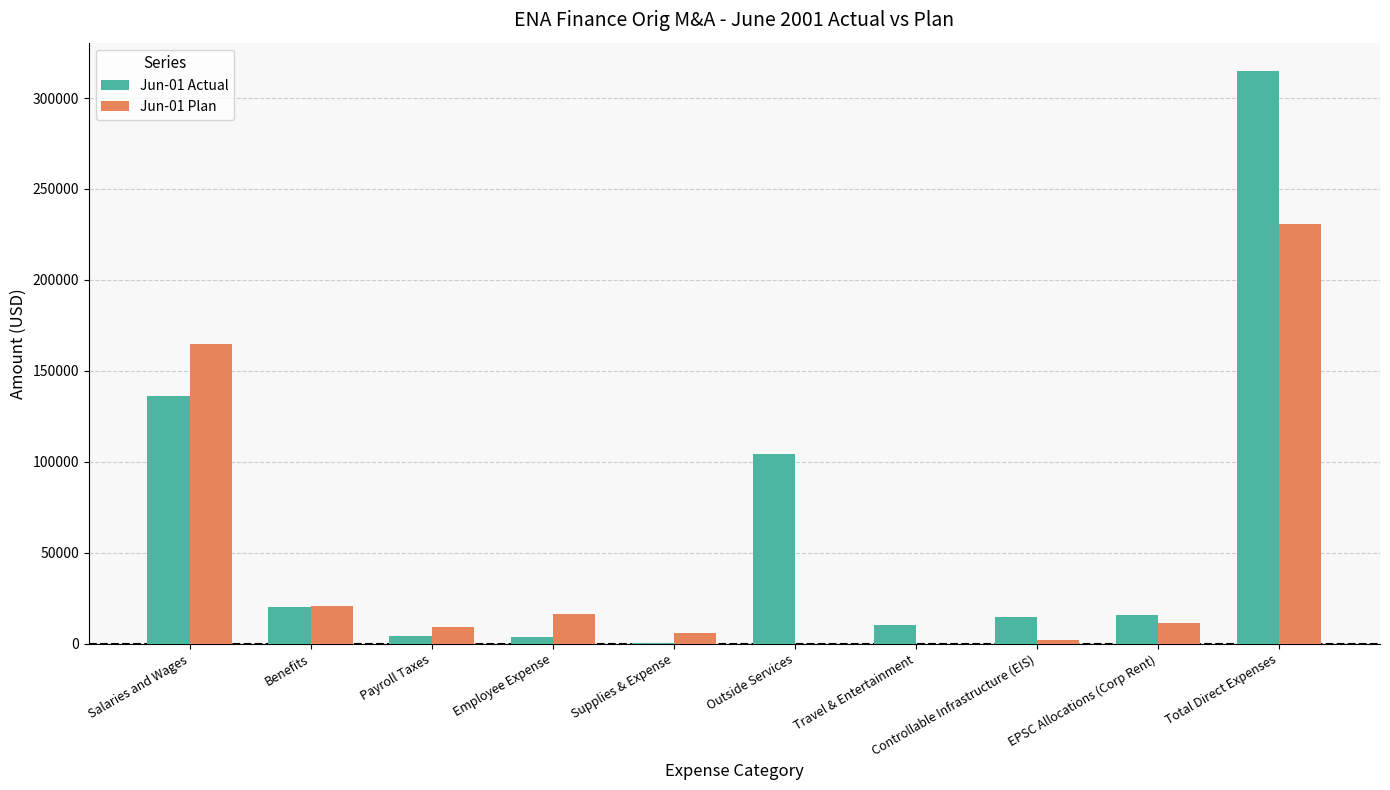

What is the average value of the Jun-01 Plan series?

46121.0